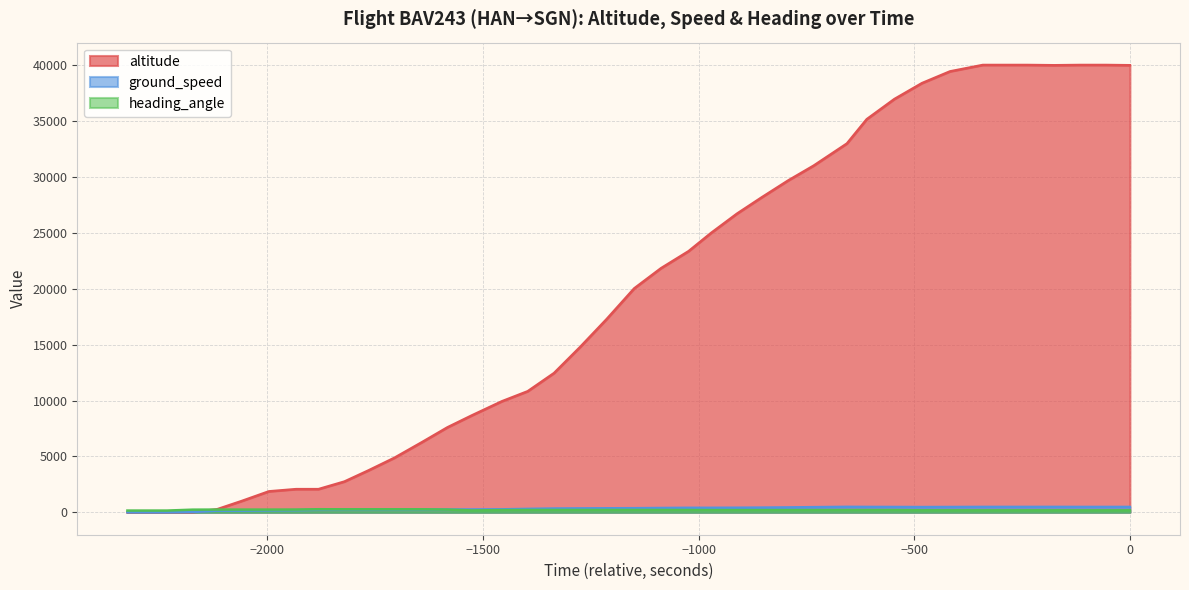

Which series has the largest total across all categories?

altitude